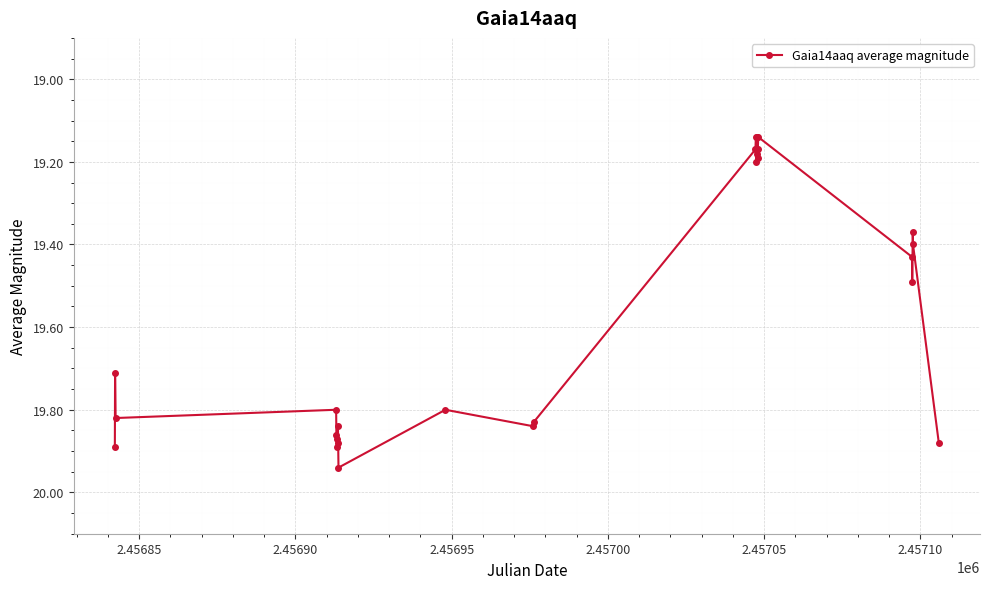

True or false: there are more than 1 points higher than both neighbors.

True